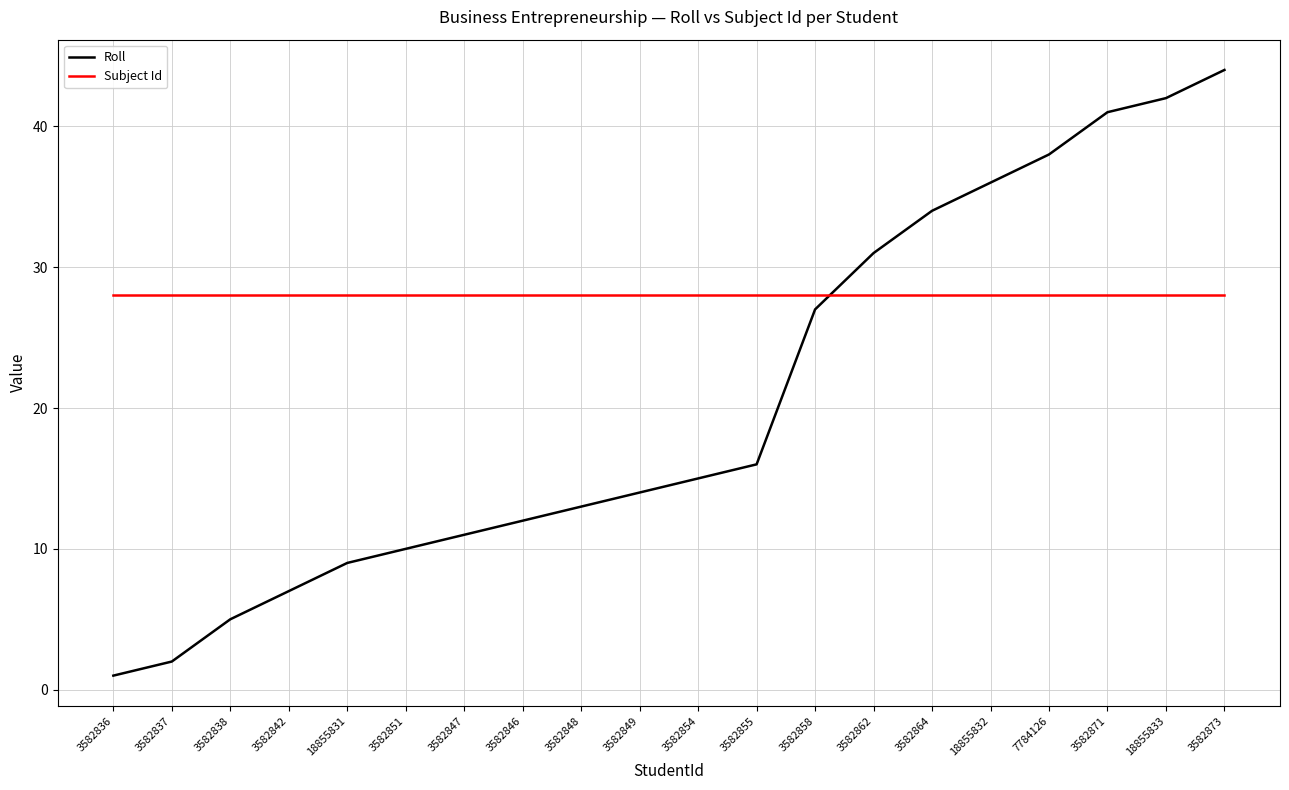

At which category does the chart reach its peak across all series?

3582873